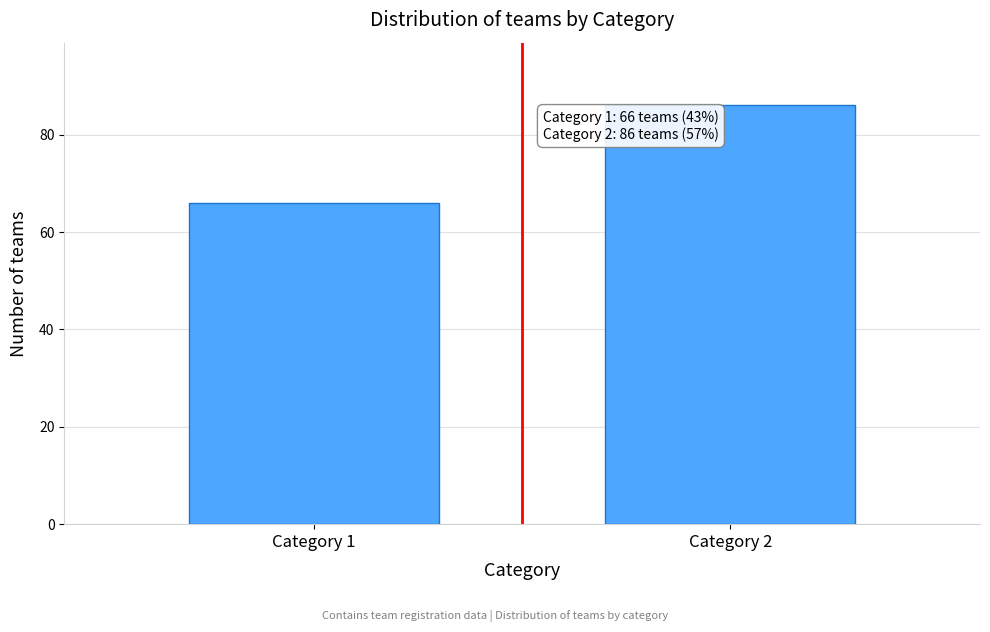

Reading left to right, list all the values displayed in this chart.

66	86